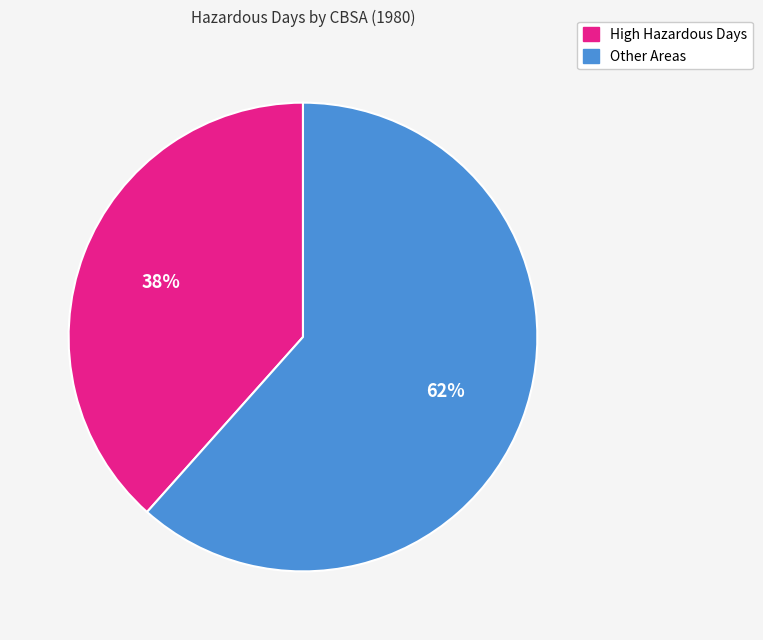

How many segments does this pie chart have?

2